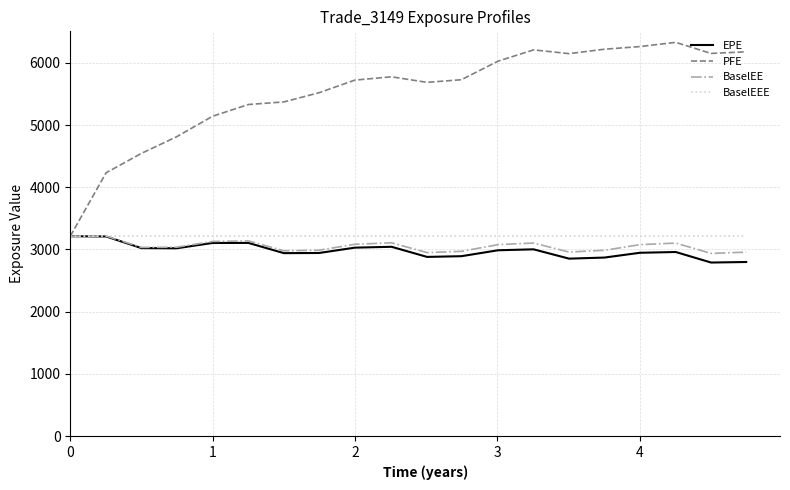

Which series has the largest range (max minus min)?

PFE